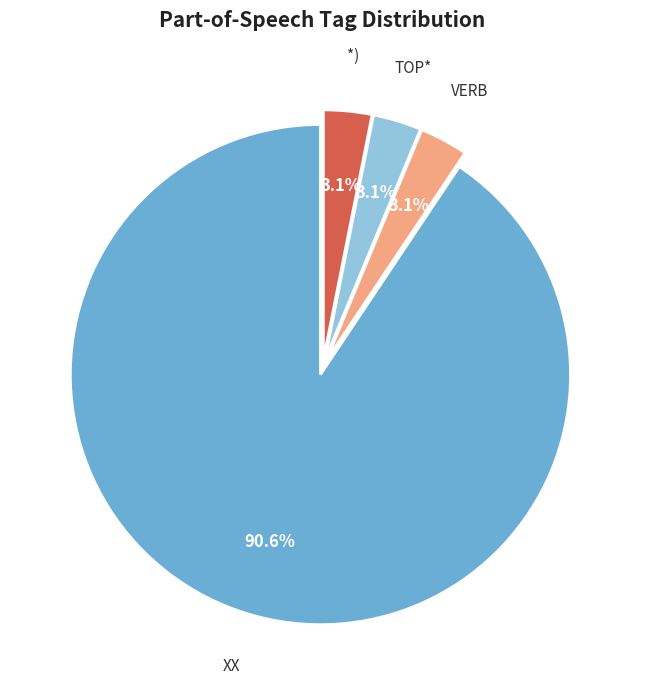

What is the majority slice?

XX